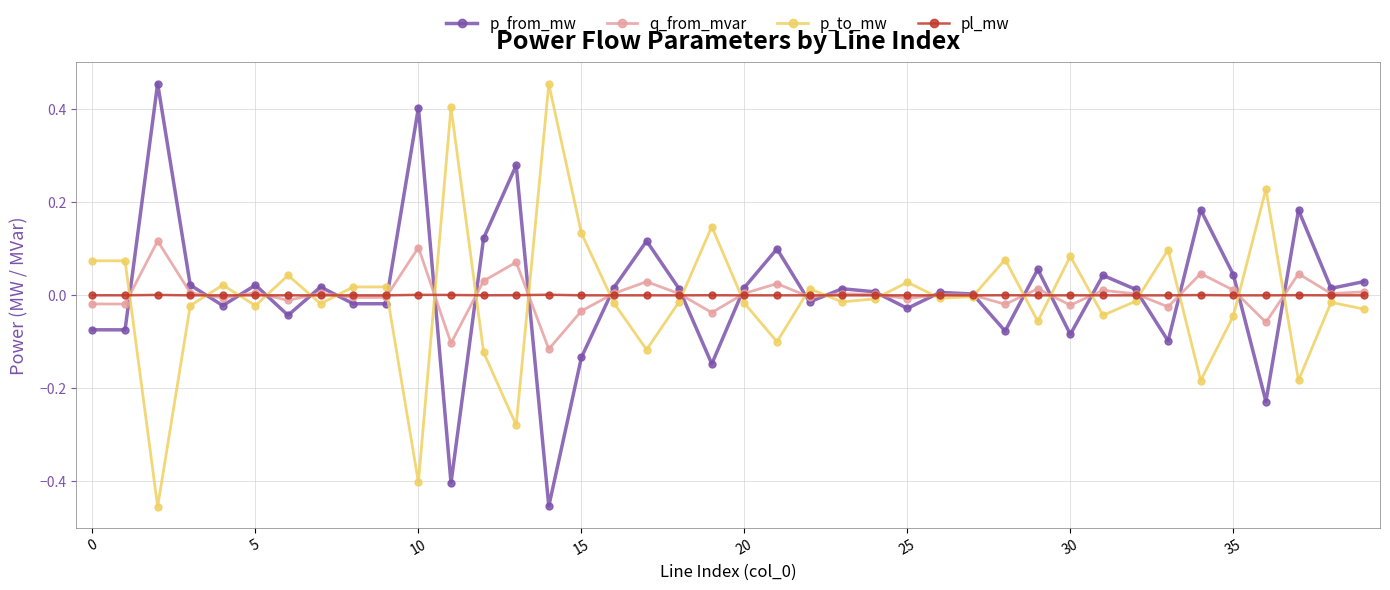

True or false: p_from_mw has more than 2 interior local peaks.

True